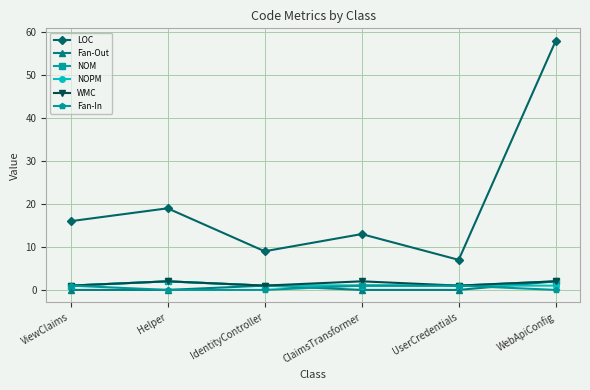

What is the label of the 6th point from the left?

WebApiConfig